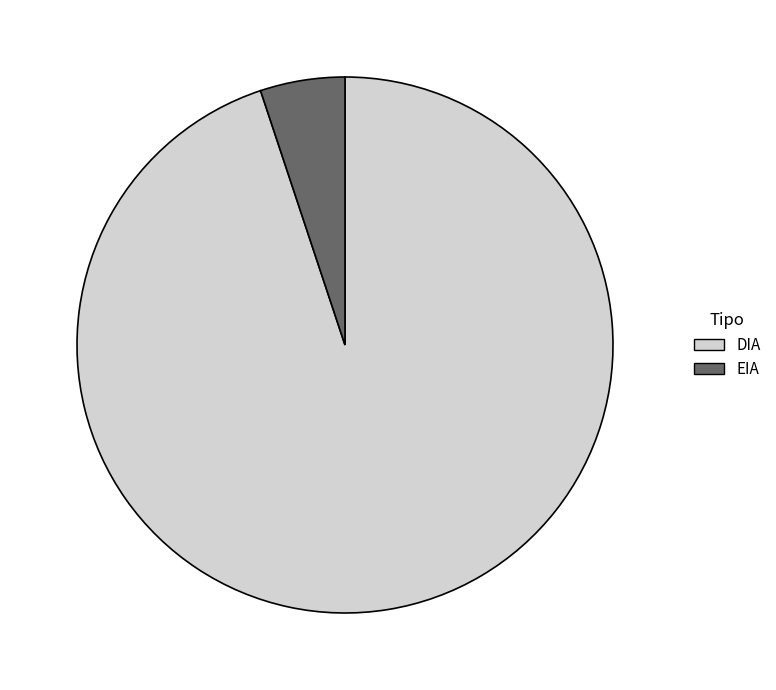

Rank the categories by value from highest to lowest.

DIA, EIA